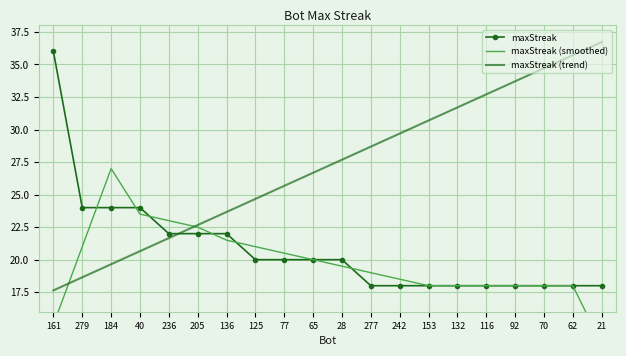

What is the difference between the maximum and minimum values in the maxStreak (smoothed) series?

13.5